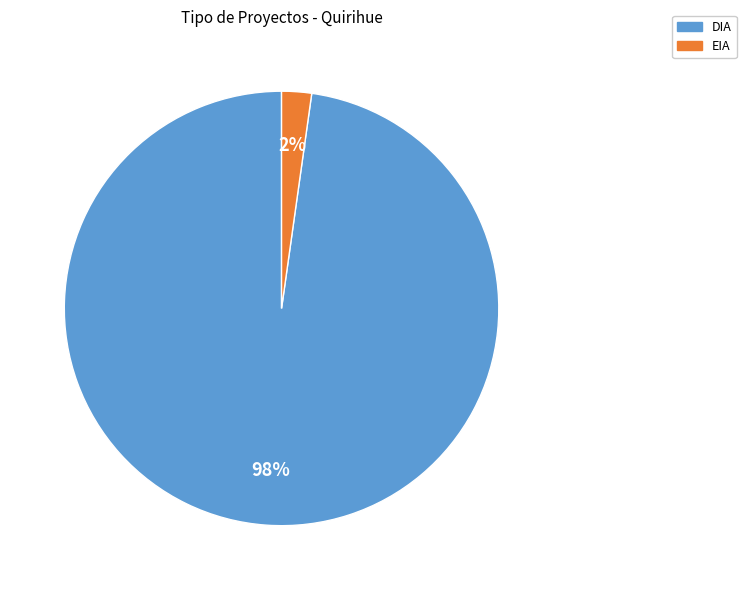

To the nearest percent, what is the average slice percentage?

50%